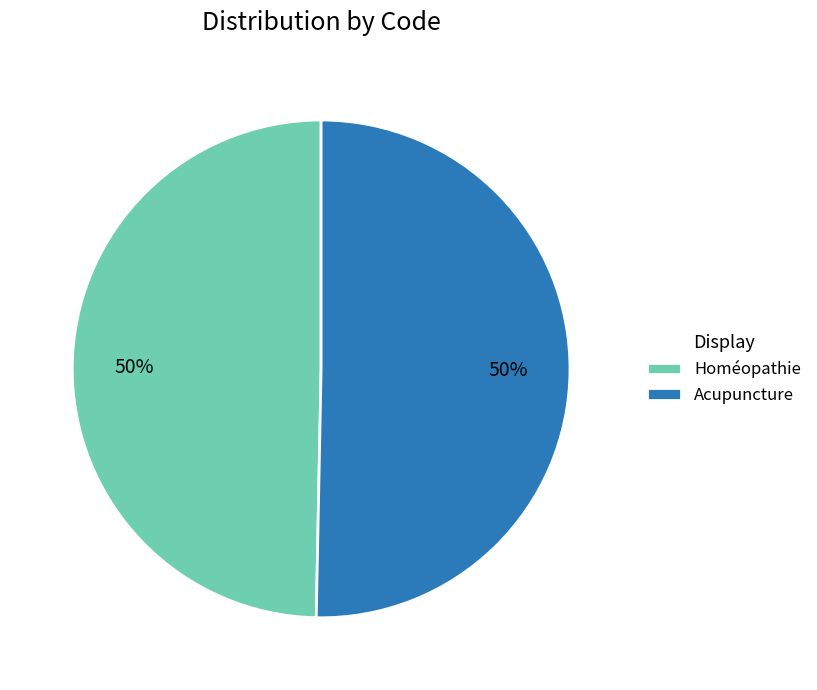

How many slices are in this pie chart?

2